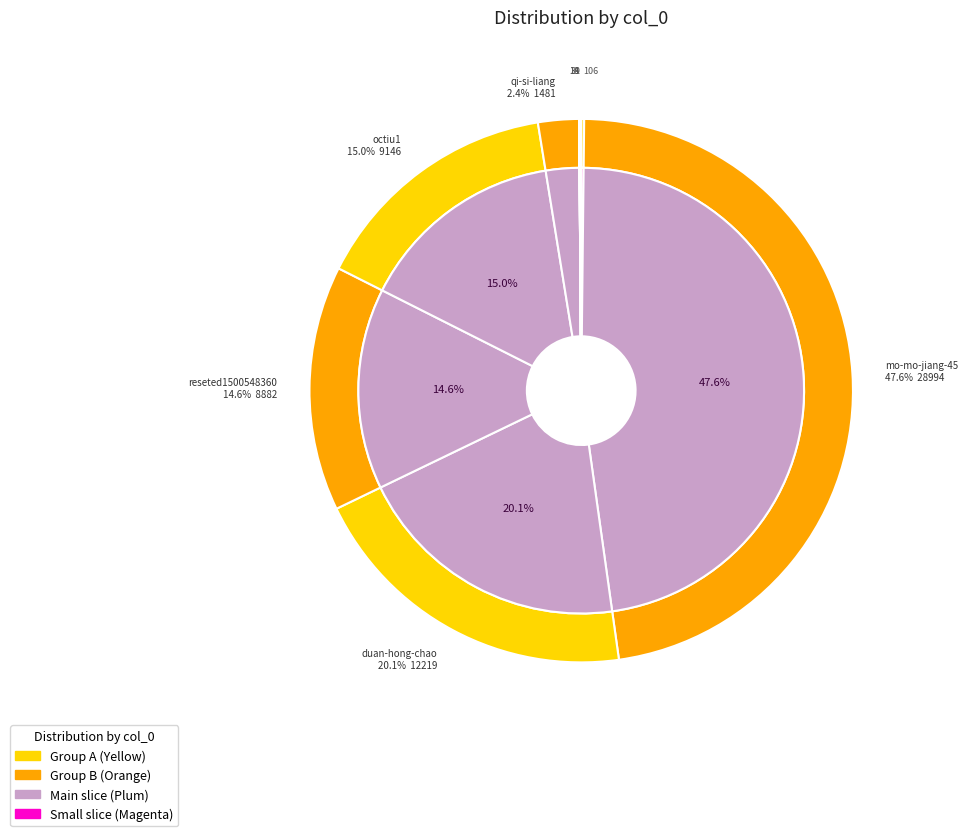

Which has a higher value, chenxiaoshuai or chai-ran-79?

chenxiaoshuai